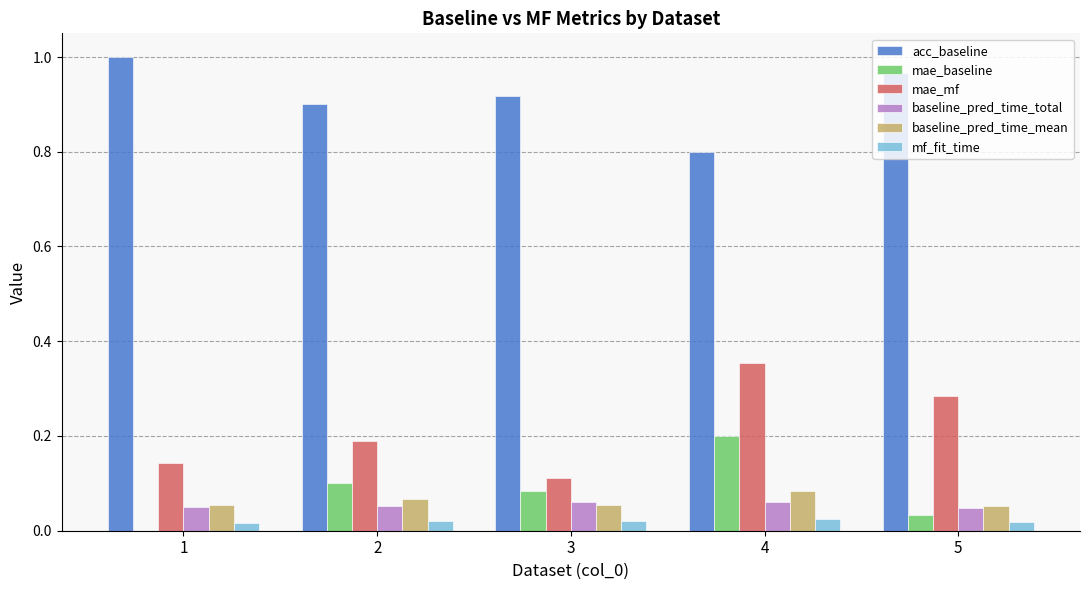

True or false: mae_mf has a value of 0.1 at 2.

False